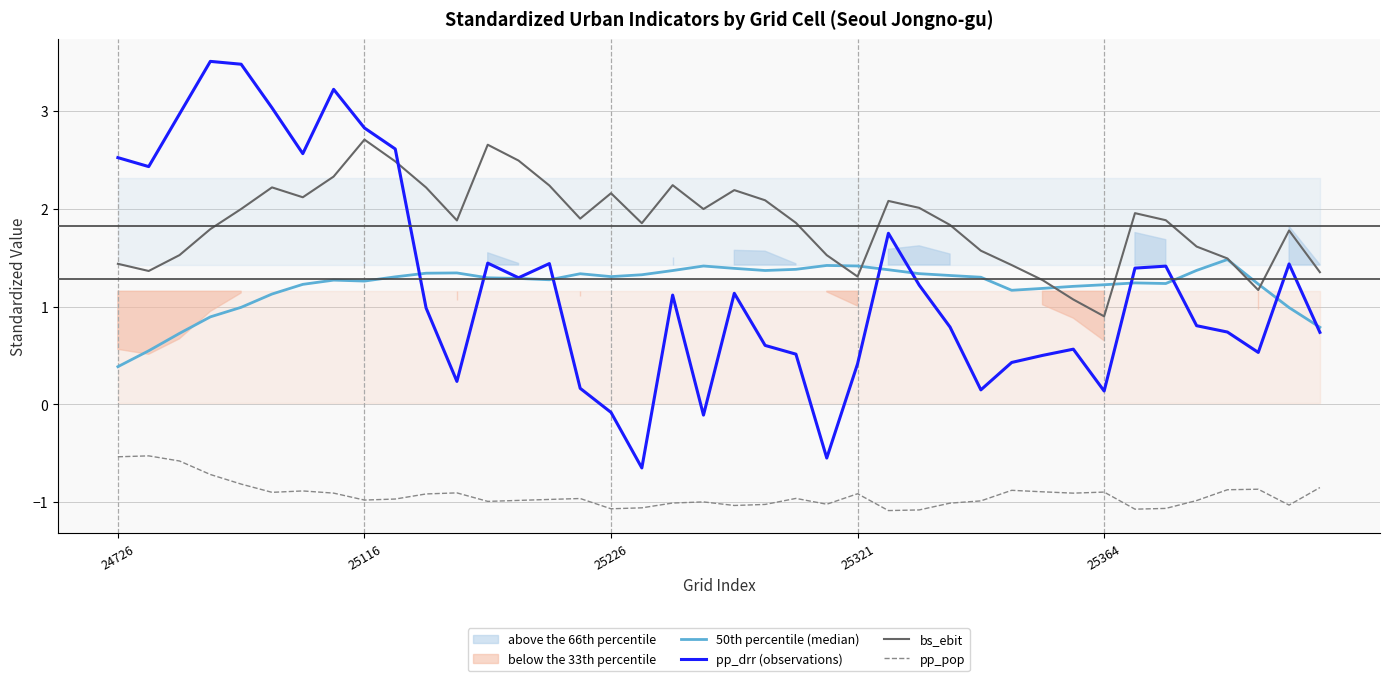

What is the maximum value for pp_drr (observations)?

3.5